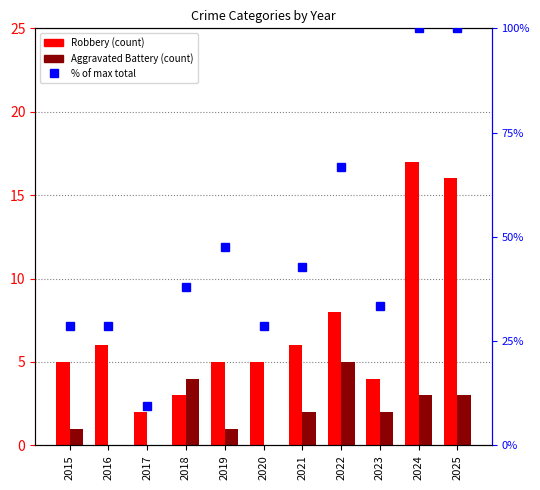

What is the total value across all series at 2024?

120.0